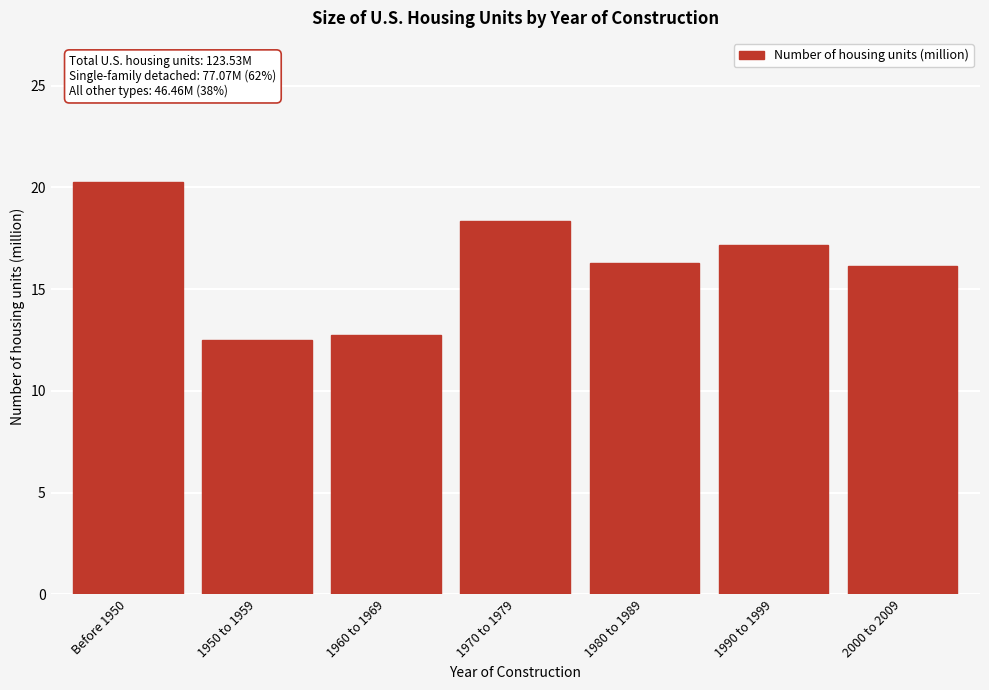

Reading right to left, extract all data points from this chart.

16.2	17.2	16.3	18.3	12.8	12.5	20.3